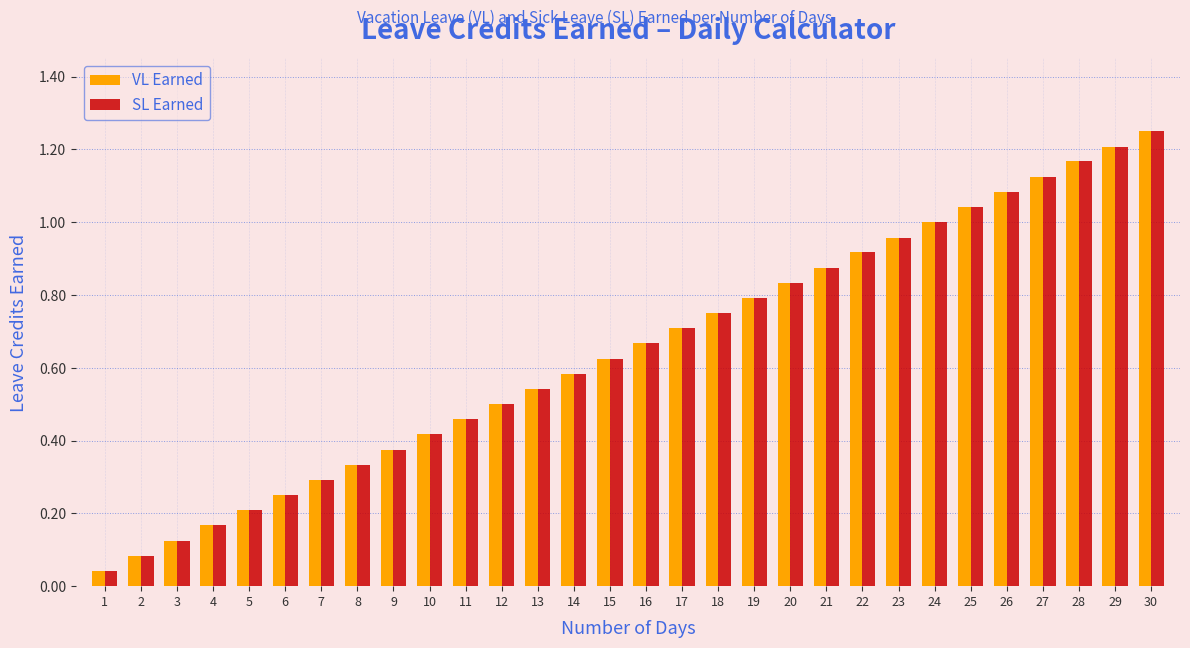

Is the value of SL Earned at 28 greater than the value of VL Earned at 15?

Yes